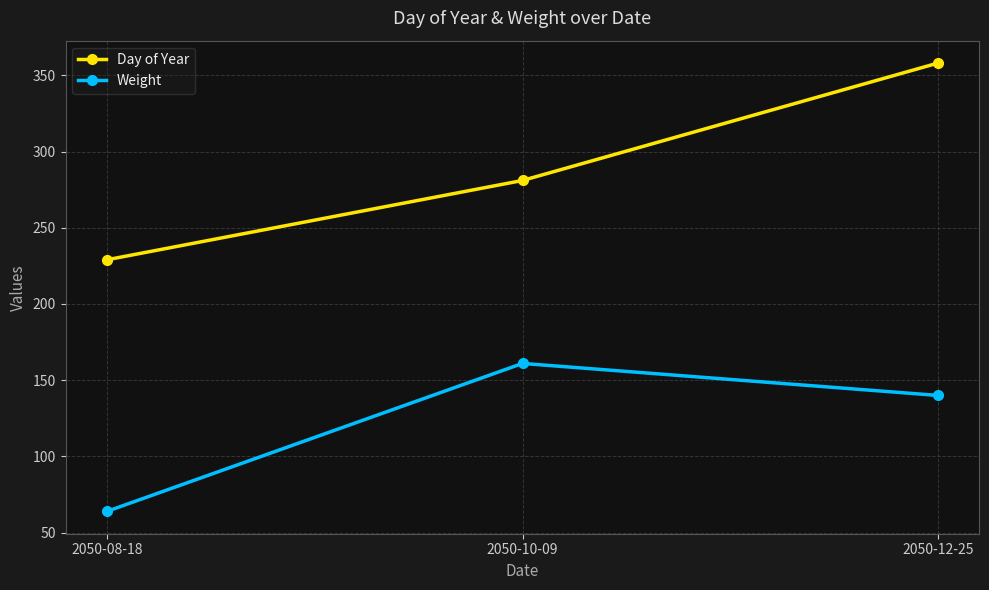

Rank the series by their maximum value, from highest to lowest.

Day of Year, Weight